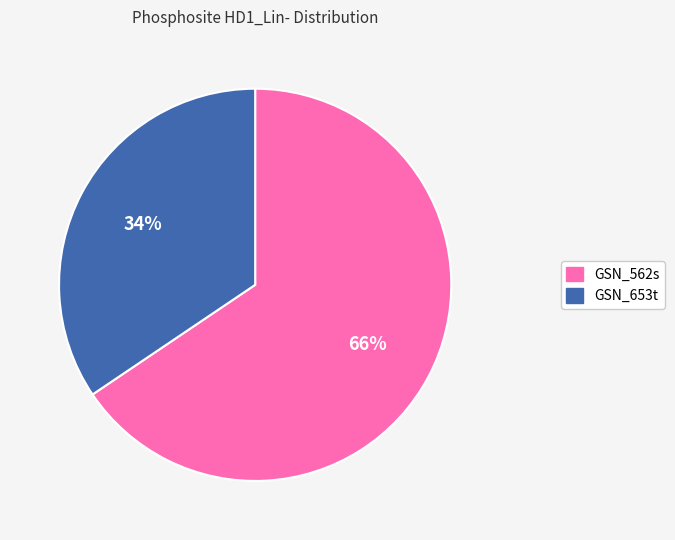

Which has a higher value, GSN_562s or GSN_653t?

GSN_562s